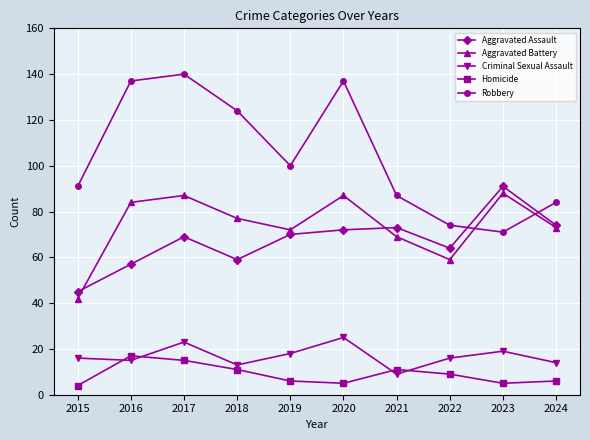

Reading left to right, what are all the values shown in this chart?

Aggravated Assault: 2015=45	2016=57	2017=69	2018=59	2019=70	2020=72	2021=73	2022=64	2023=91	2024=74
Aggravated Battery: 2015=42	2016=84	2017=87	2018=77	2019=72	2020=87	2021=69	2022=59	2023=88	2024=73
Criminal Sexual Assault: 2015=16	2016=15	2017=23	2018=13	2019=18	2020=25	2021=9	2022=16	2023=19	2024=14
Homicide: 2015=4	2016=17	2017=15	2018=11	2019=6	2020=5	2021=11	2022=9	2023=5	2024=6
Robbery: 2015=91	2016=137	2017=140	2018=124	2019=100	2020=137	2021=87	2022=74	2023=71	2024=84